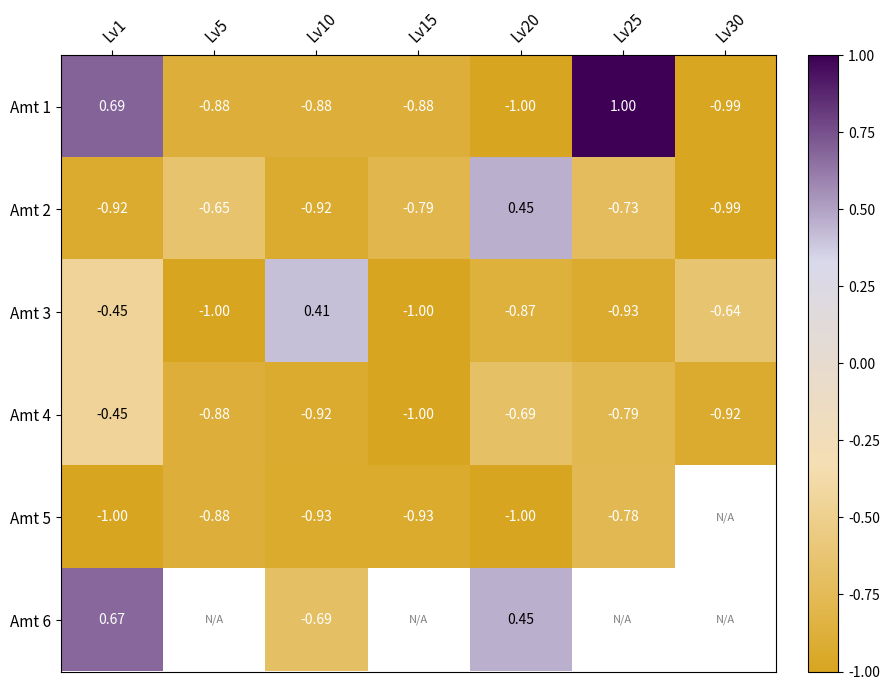

Is the value of Amt 2 at Lv30 greater than the value of Amt 4 at Lv30?

No